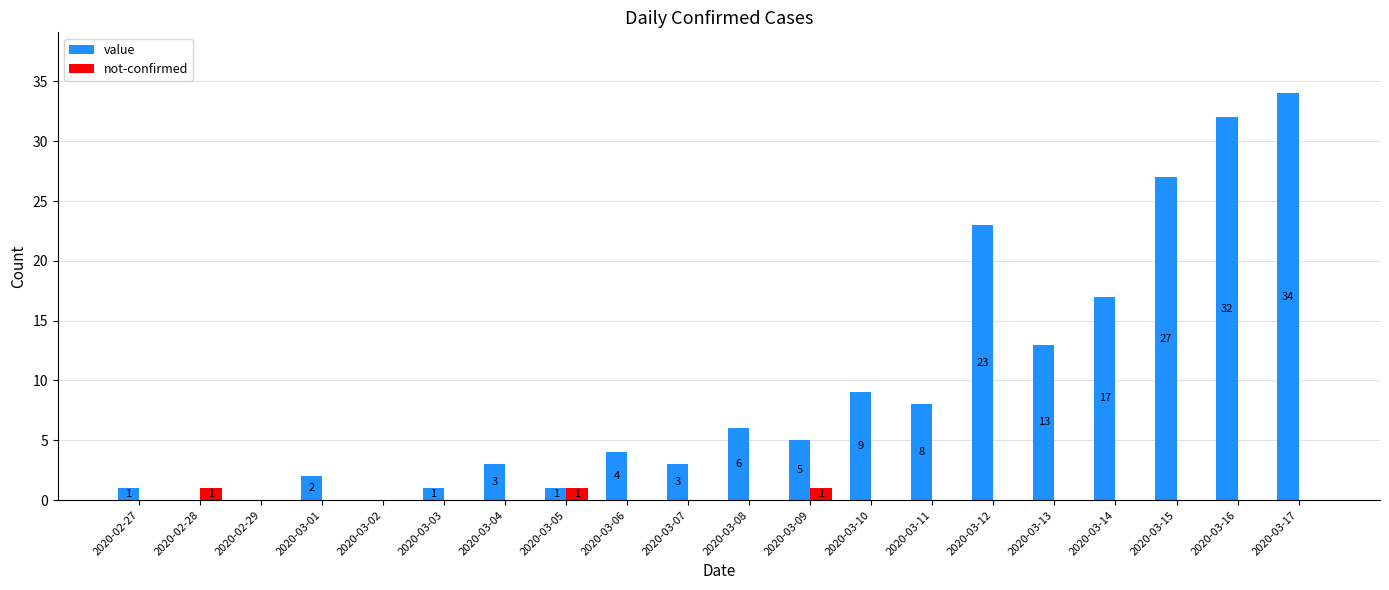

Which label corresponds to the largest value in the chart?

2020-03-17